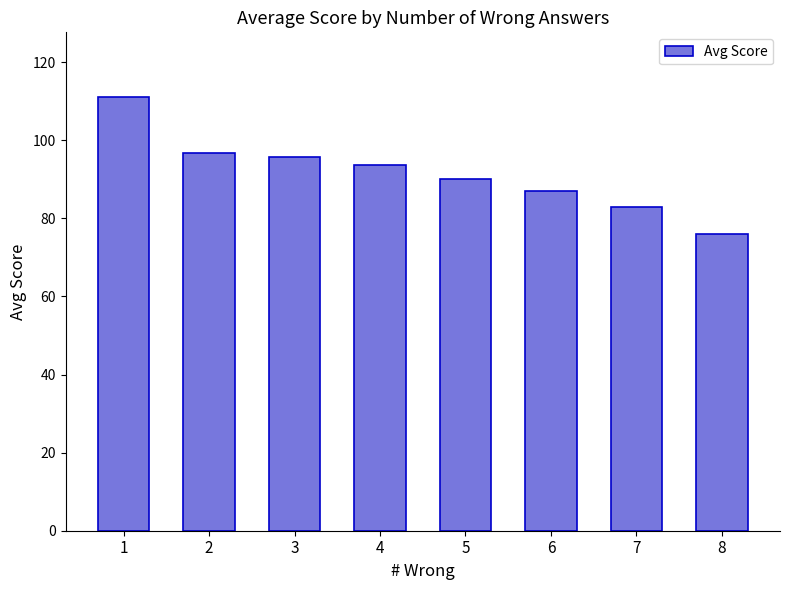

How many data points are less than 93?

4